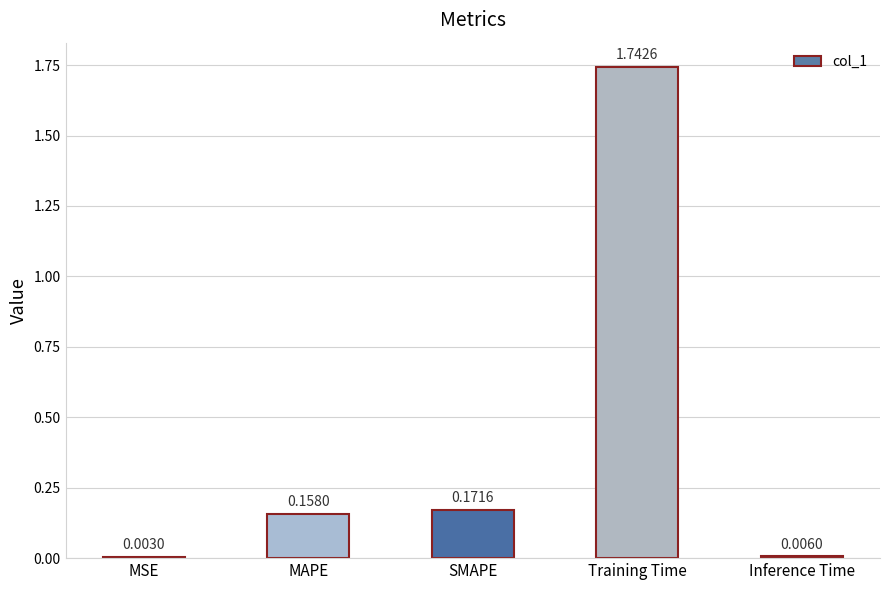

The value at SMAPE is 0.1. True or false?

False